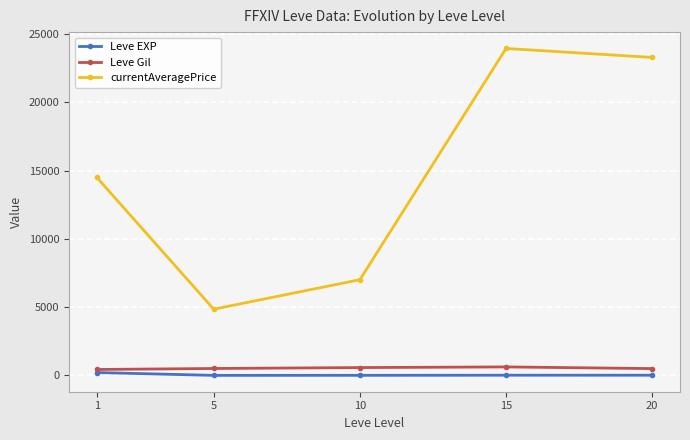

In currentAveragePrice, how many points are lower than both neighbors (excluding endpoints)?

1